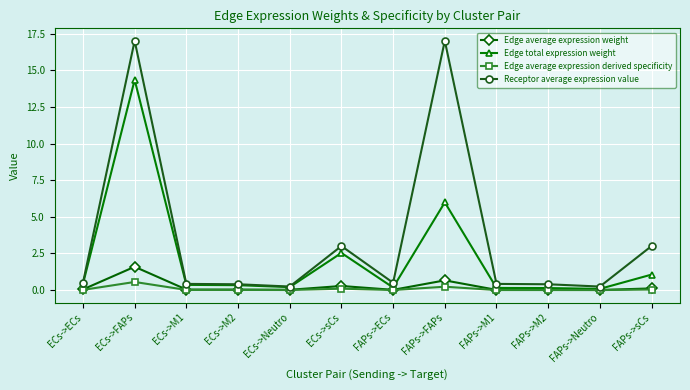

Count the number of categories in the chart.

12